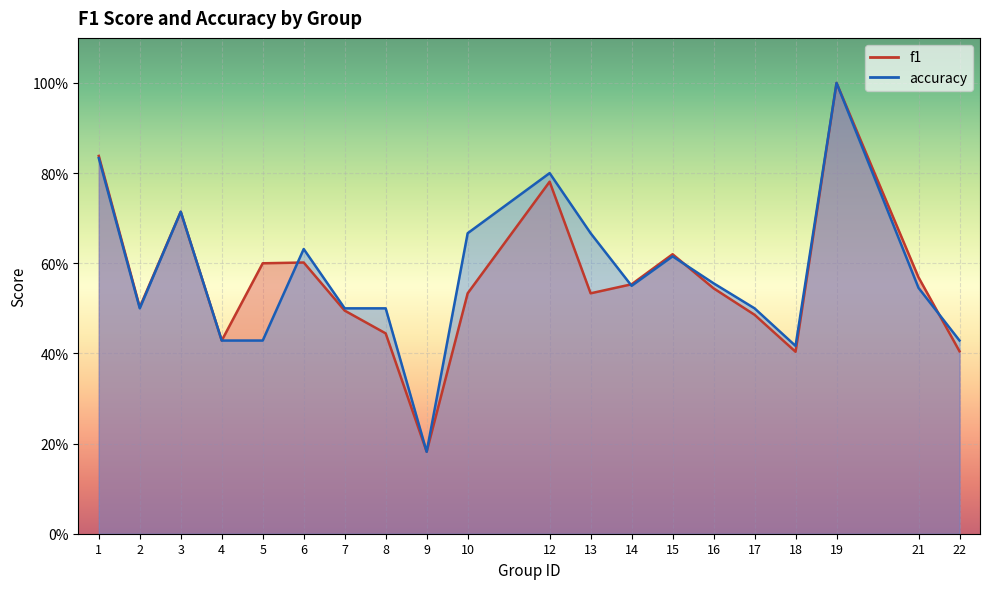

List the series in order of their overall mean, lowest first.

f1, accuracy